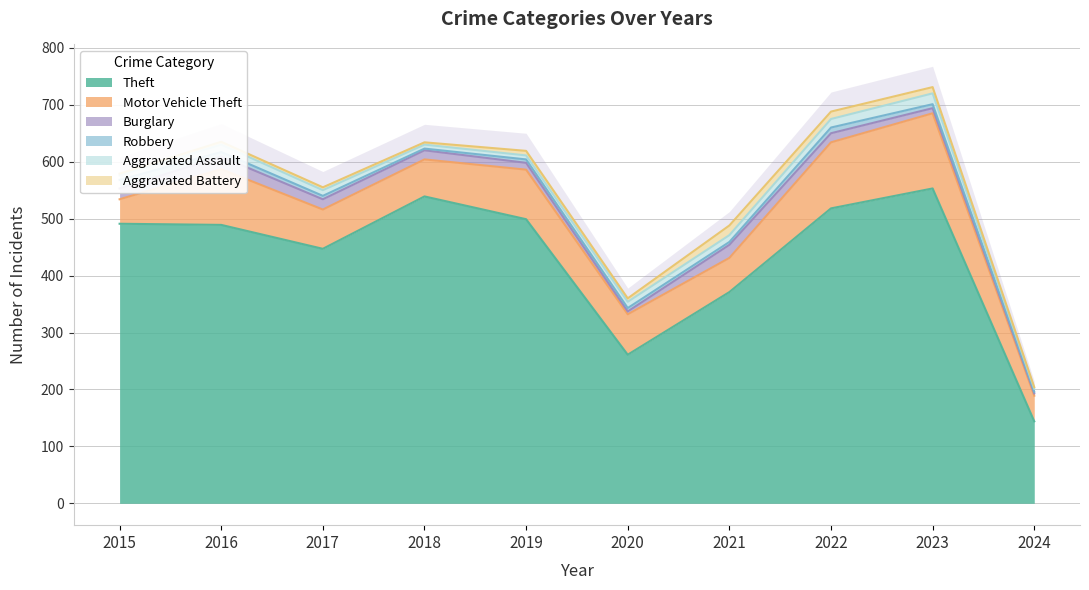

Which series has the largest total across all categories?

Theft